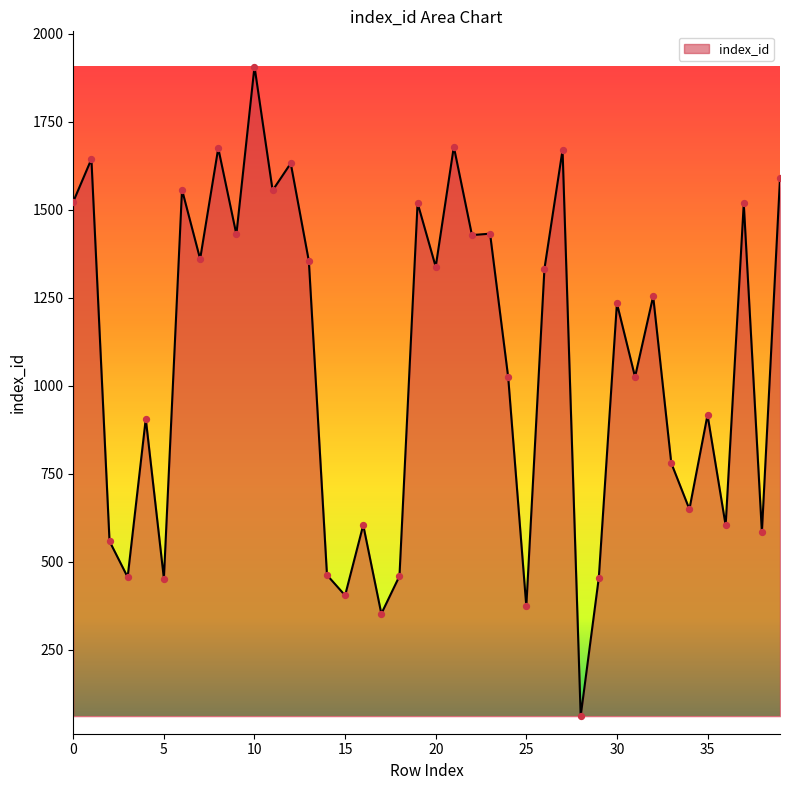

What is the smallest value displayed?

61